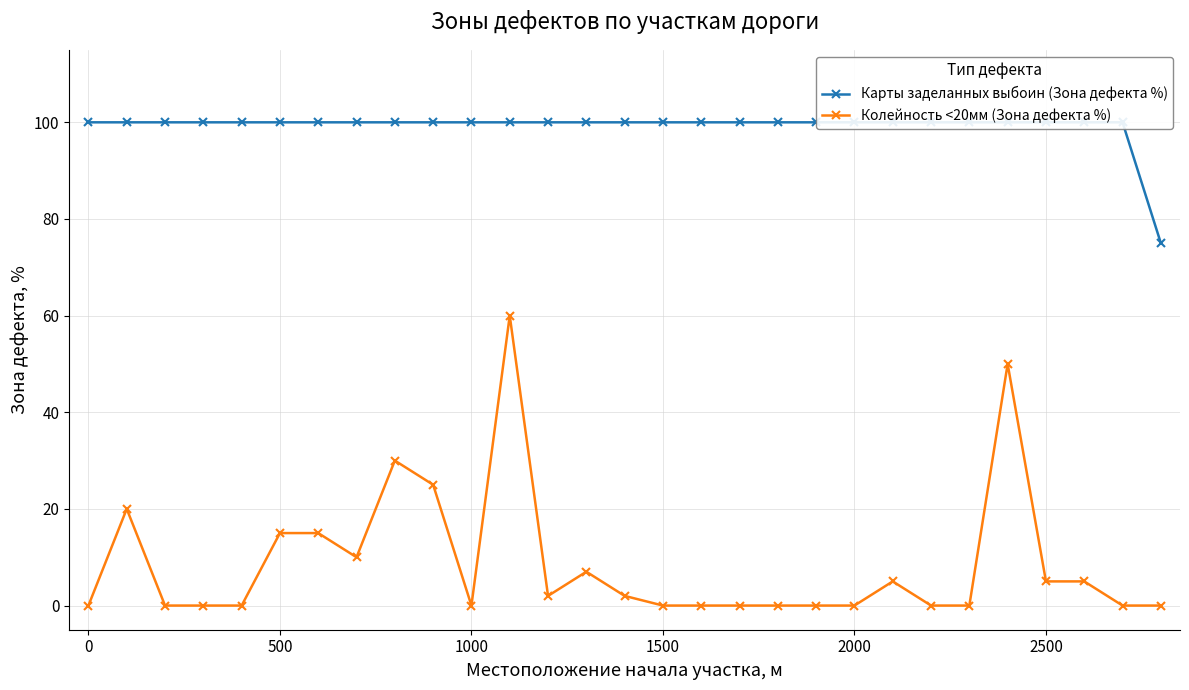

True or false: Колейность <20мм (Зона дефекта %) has more than 2 points higher than both neighbors.

True